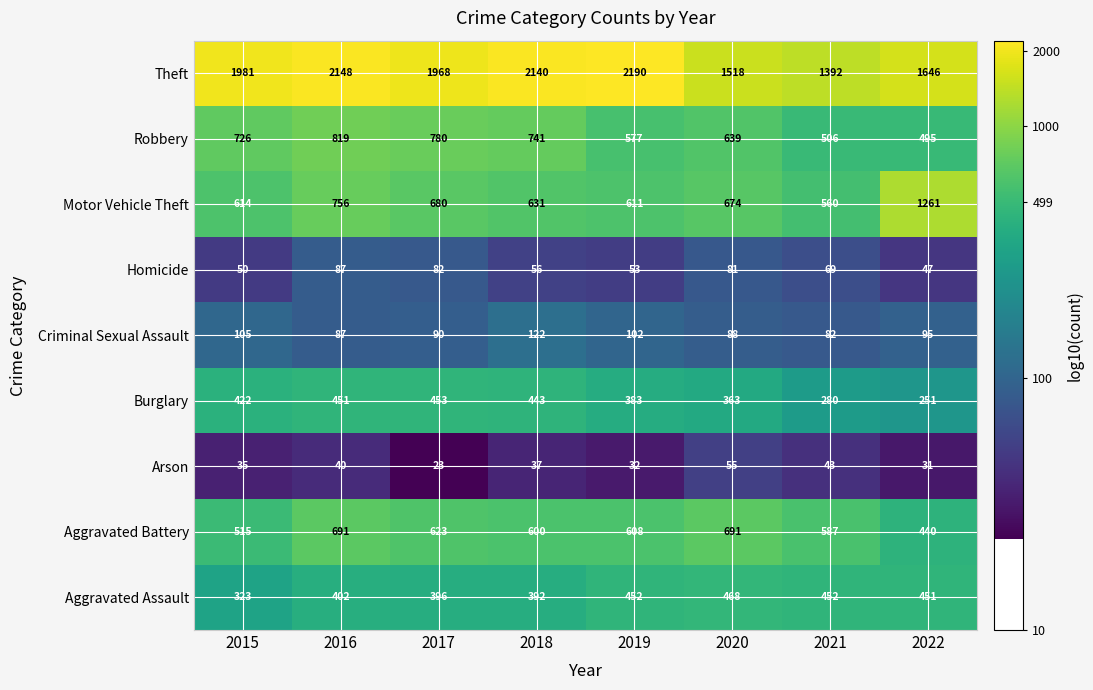

Read the Homicide value at 2021.

69